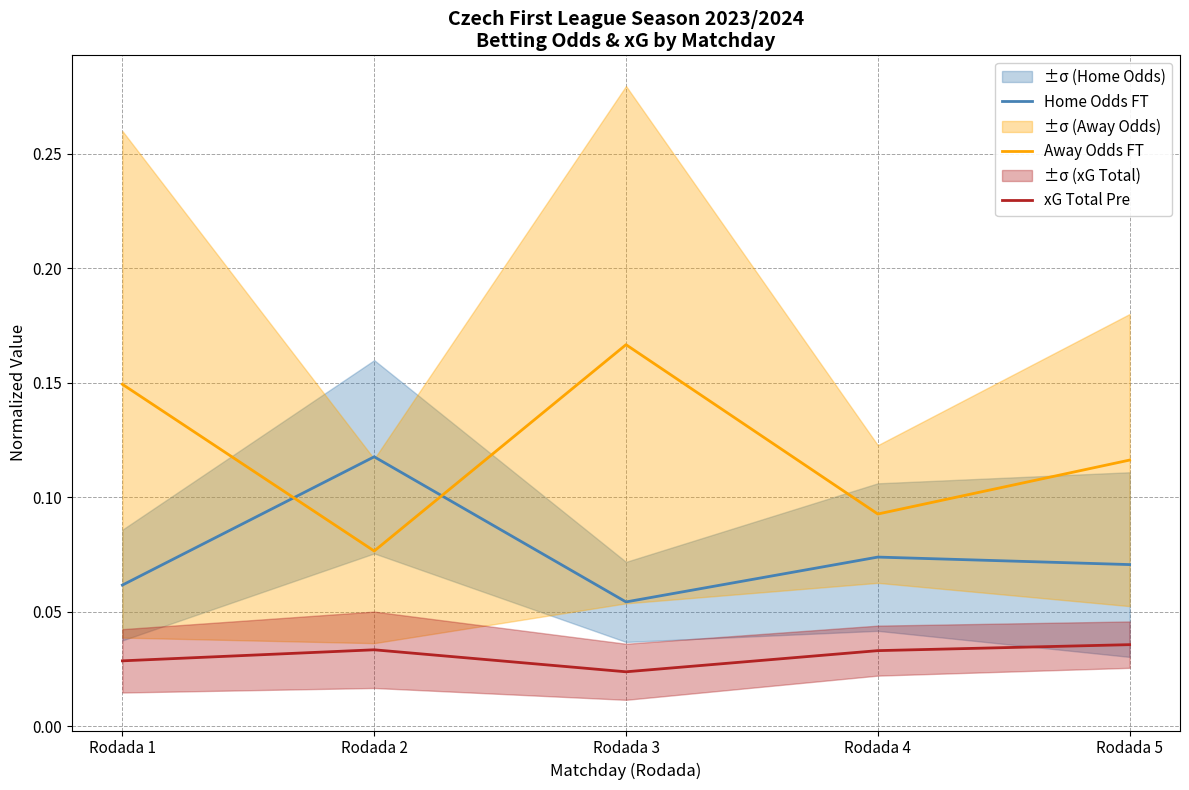

At how many categories does at least one series exceed 0?

5